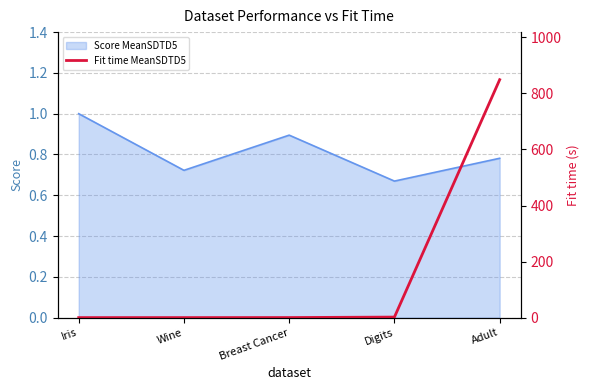

What is the label of the 5th point from the left?

Adult